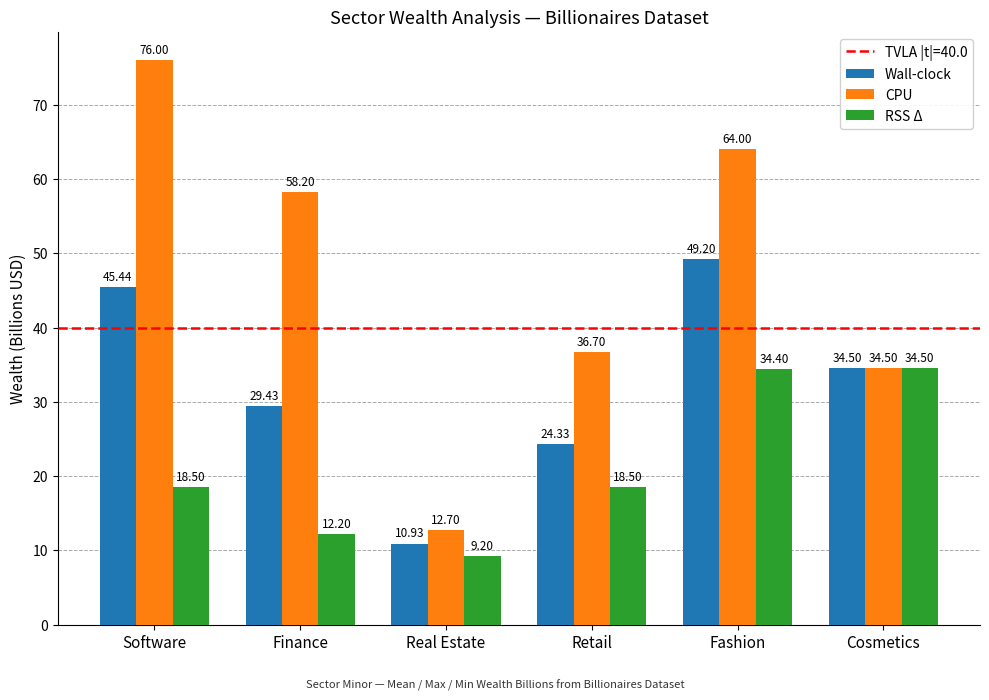

Reading left to right, transcribe all the data shown in this chart.

Wall-clock: 45.4	29.4	10.9	24.3	49.2	34.5
CPU: 76.0	58.2	12.7	36.7	64.0	34.5
RSS Δ: 18.5	12.2	9.2	18.5	34.4	34.5